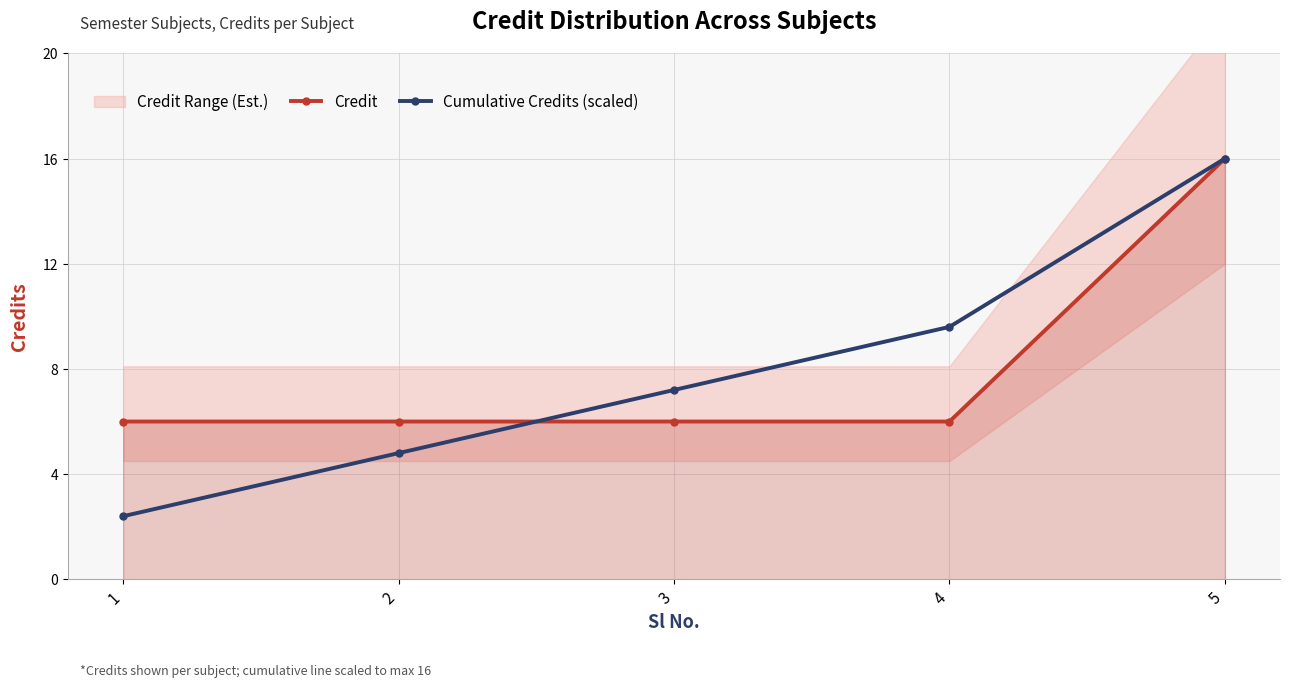

Reading left to right, transcribe all the data shown in this chart.

Credit: 6.0	6.0	6.0	6.0	16.0
Cumulative Credits (scaled): 2.4	4.8	7.2	9.6	16.0